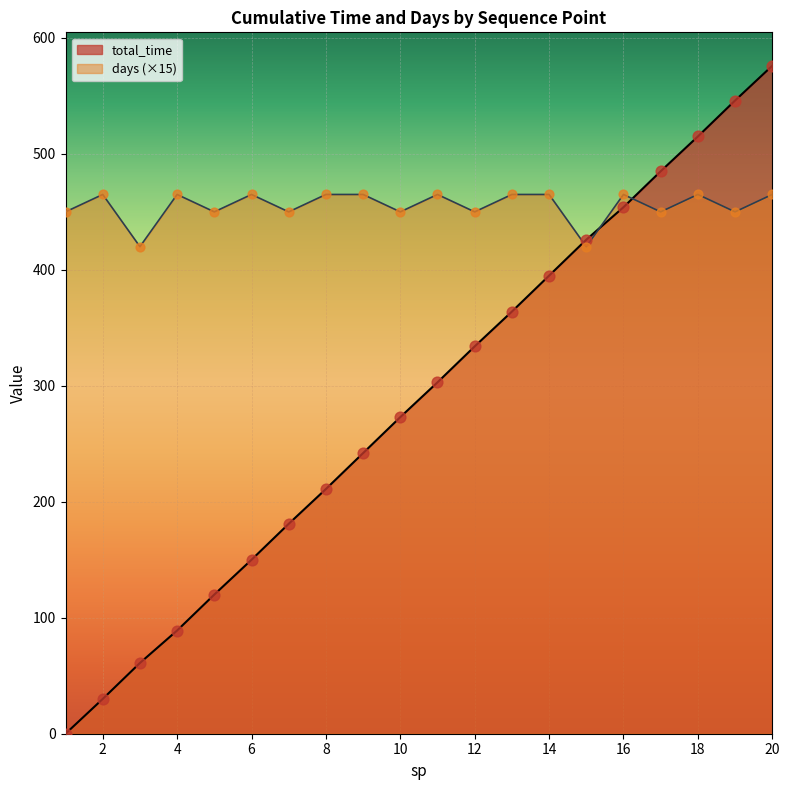

Which series has the widest spread of Y values?

total_time